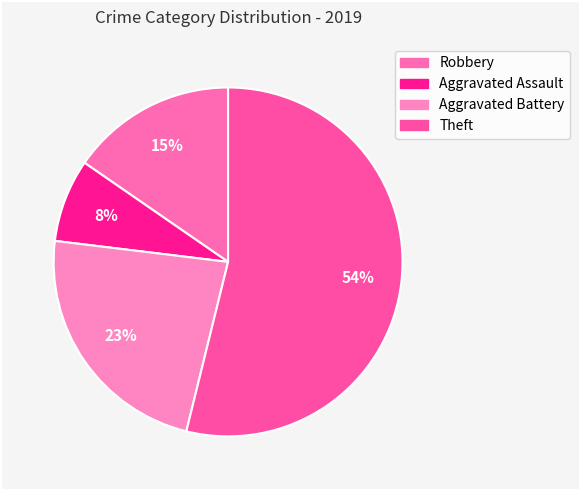

What percentage is the Aggravated Battery slice, to the nearest percent?

23%